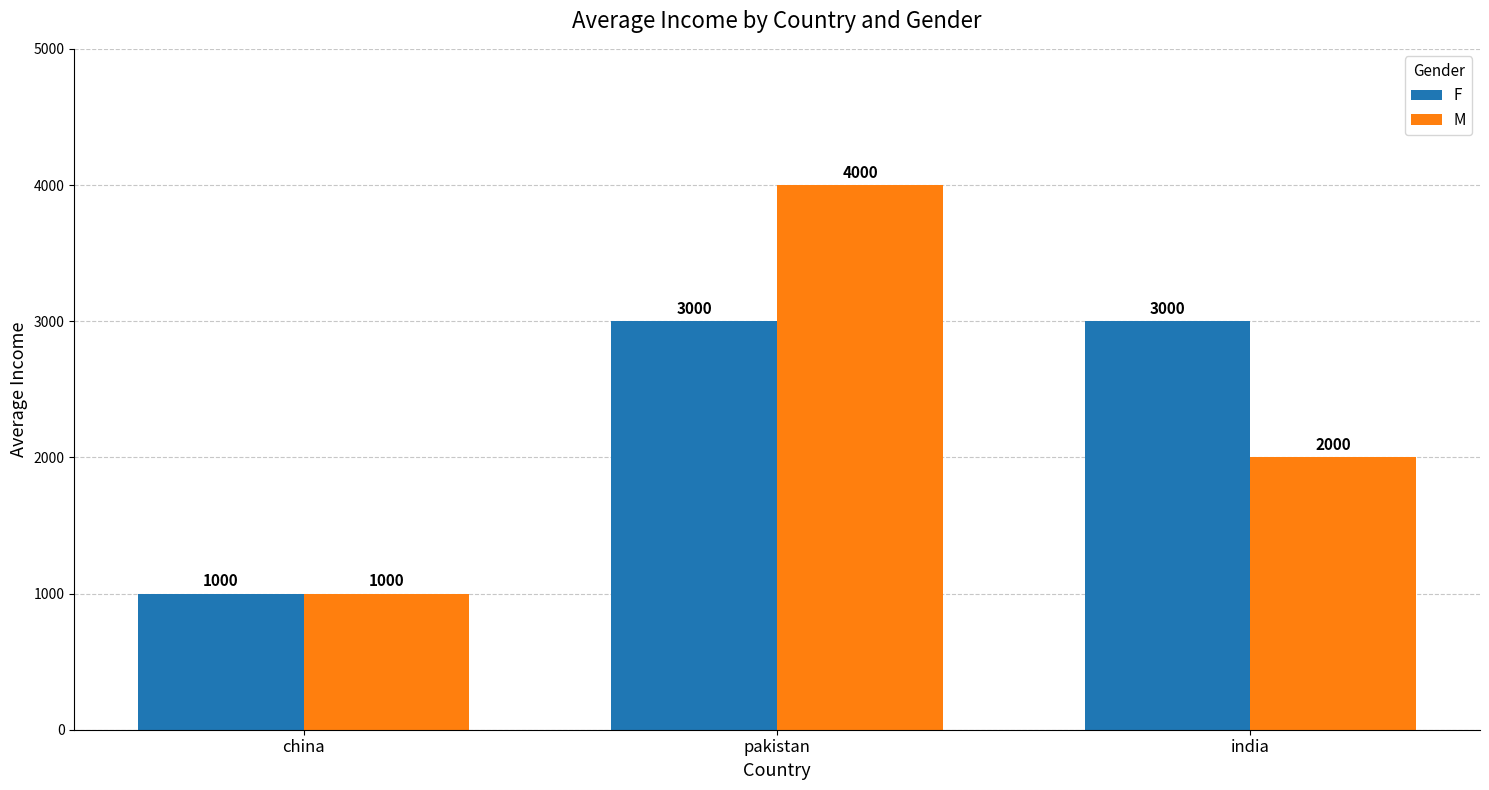

How many values in the F series are below 3000?

1